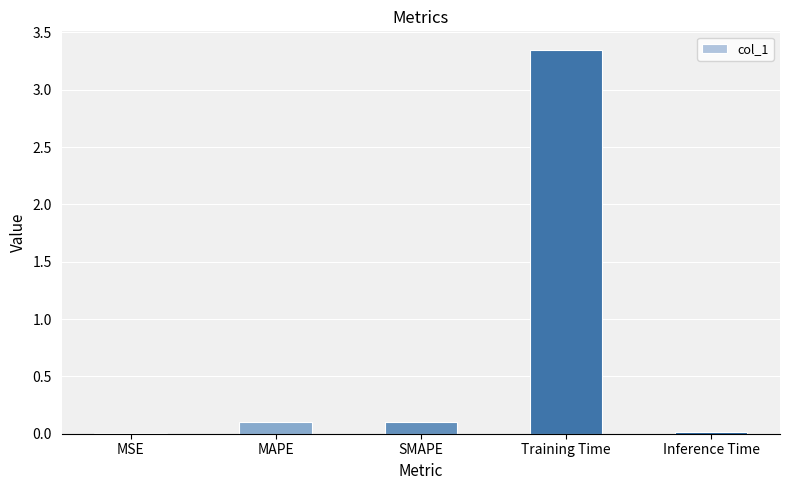

What is the sum of all values?

3.6